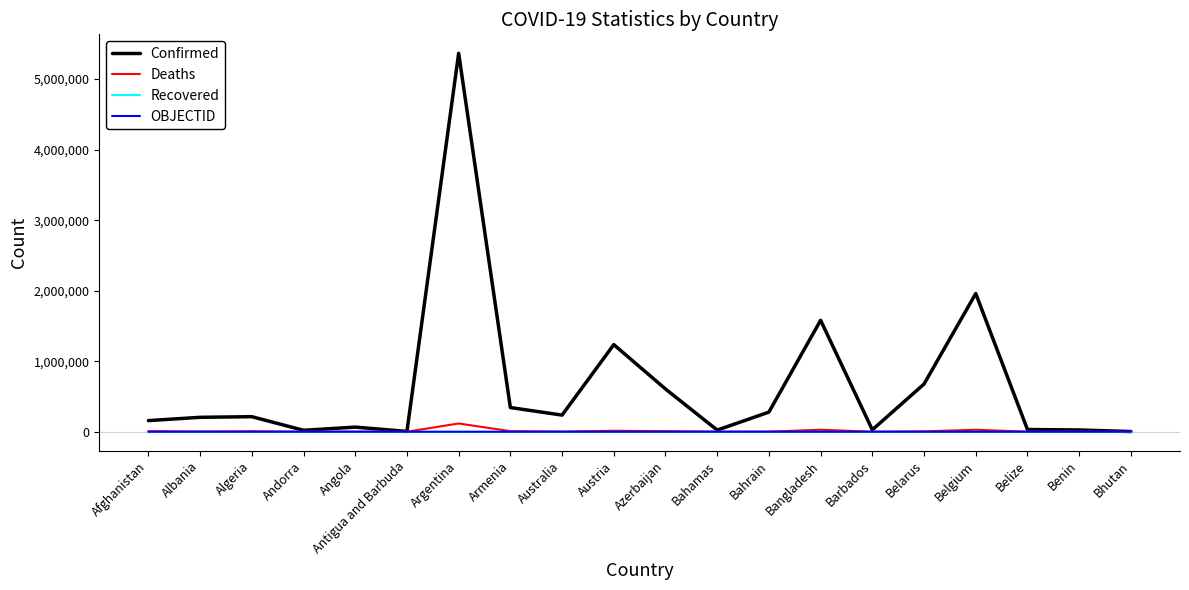

The Recovered series shows 0 at Belize. True or false?

True